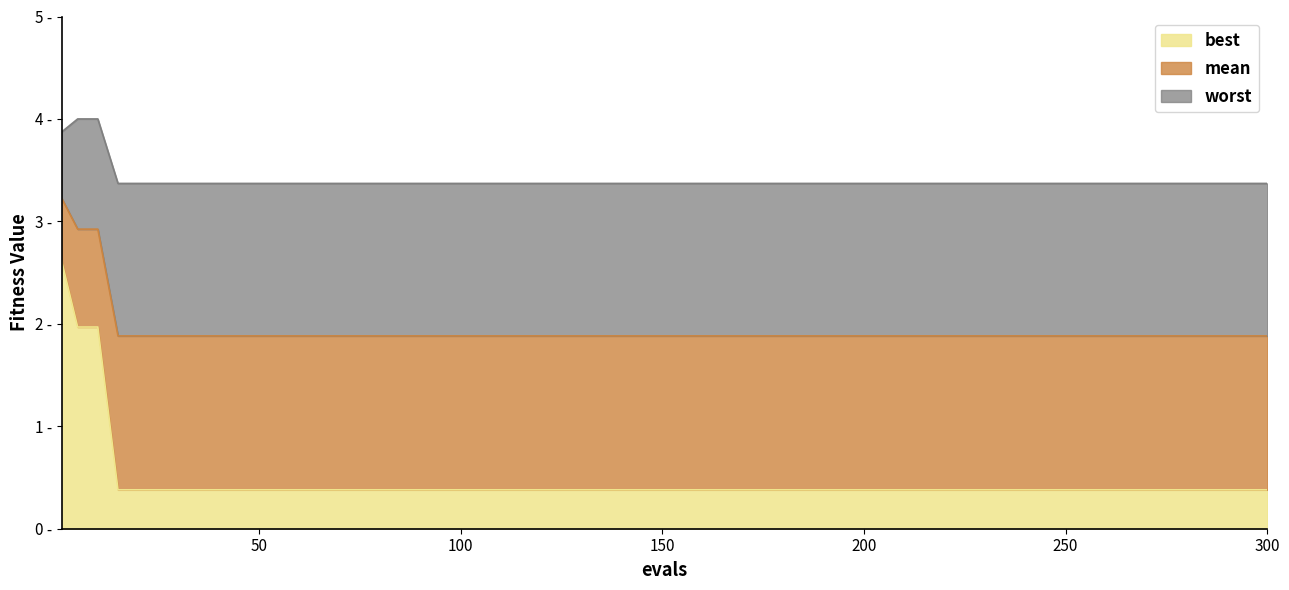

List the series in order of their peak value, highest first.

worst, mean, best